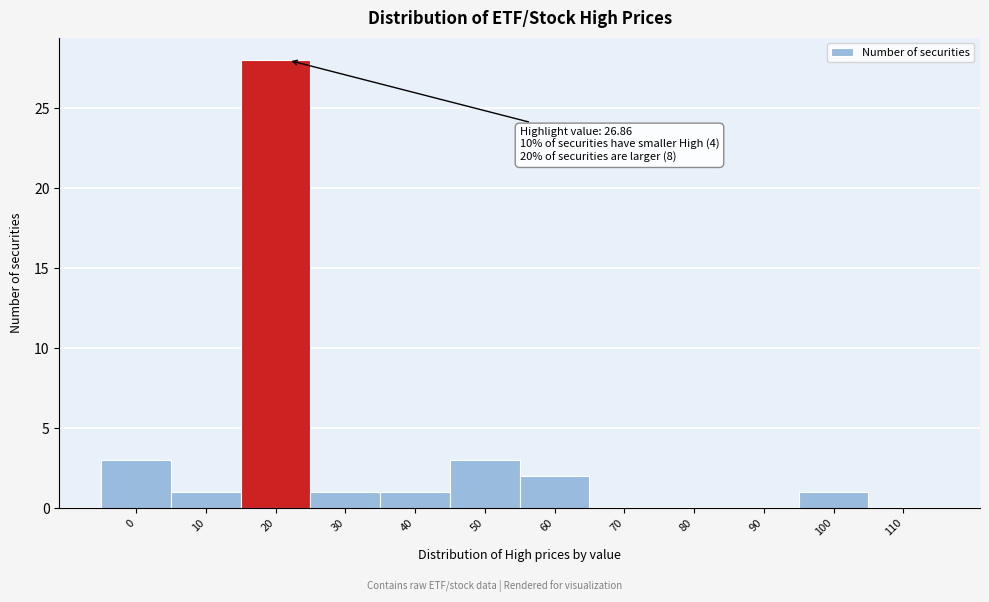

Reading right to left, transcribe all the data shown in this chart.

110=0	100=1	90=0	80=0	70=0	60=2	50=3	40=1	30=1	20=28	10=1	0=3